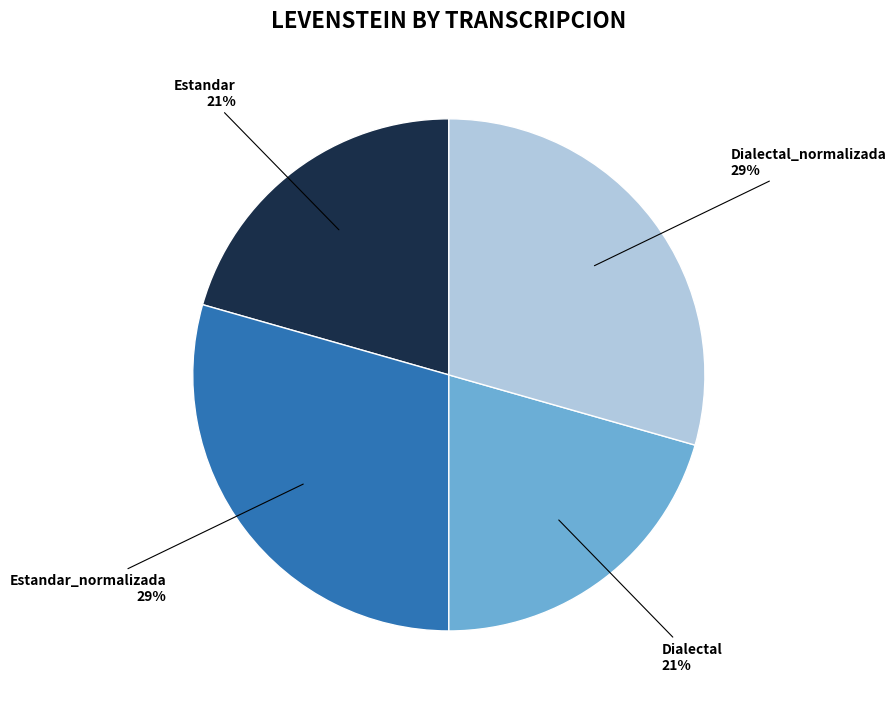

To the nearest percent, what percentage of the pie is Dialectal_normalizada?

29%